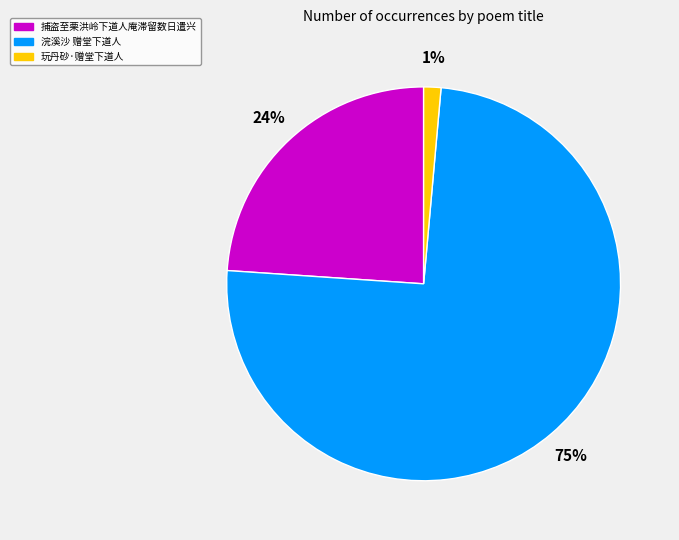

Is there any slice that represents more than half of the pie?

Yes